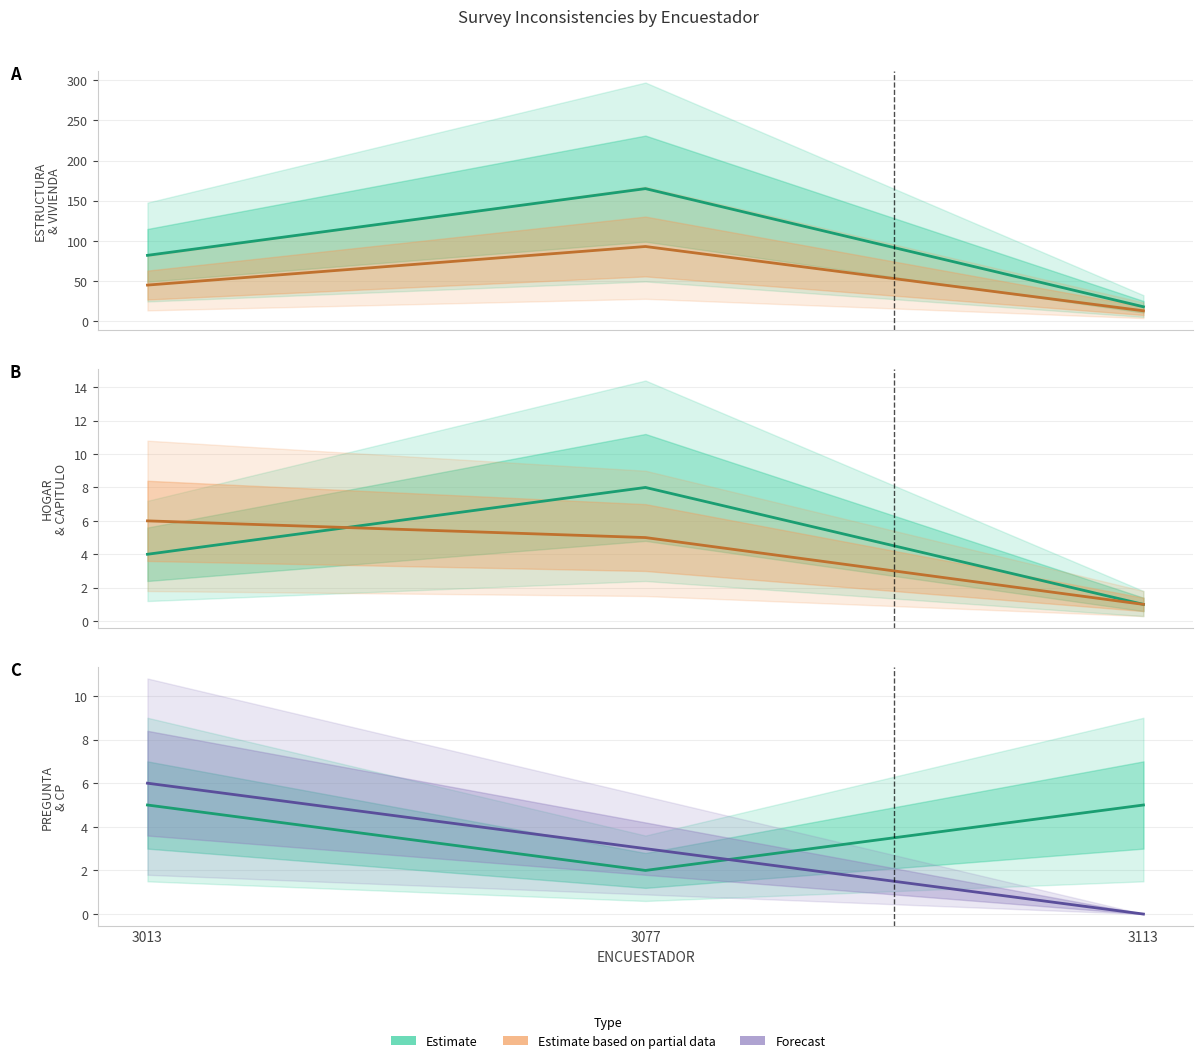

What is the sum of the PREGUNTA values at 3077 and 3113?

7